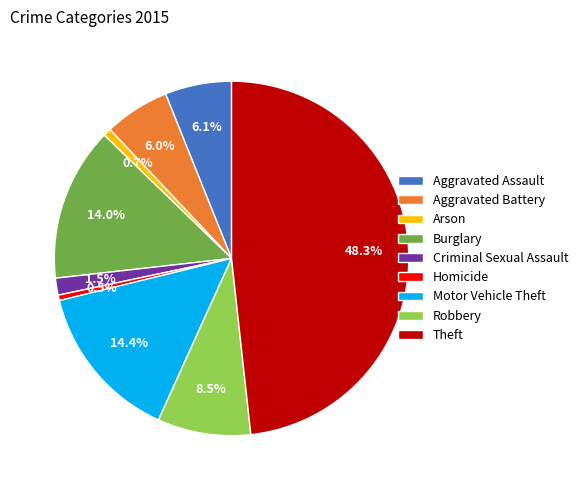

Is there a majority slice in this chart?

No